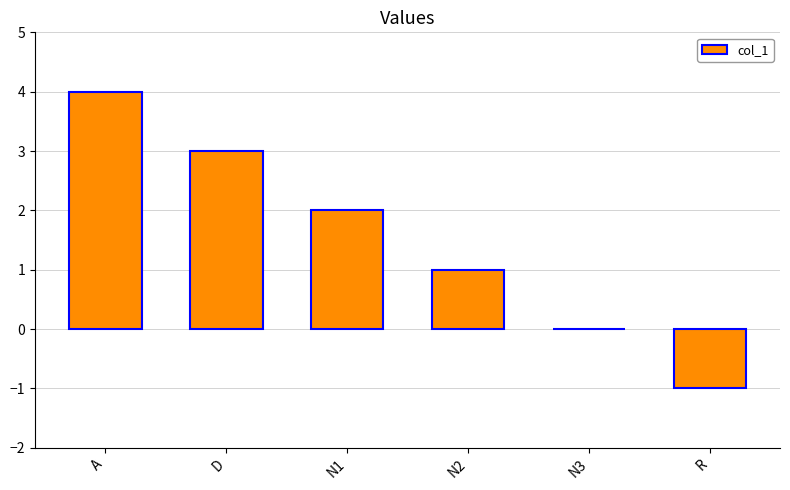

The chart shows a value of 2 at N1. True or false?

True